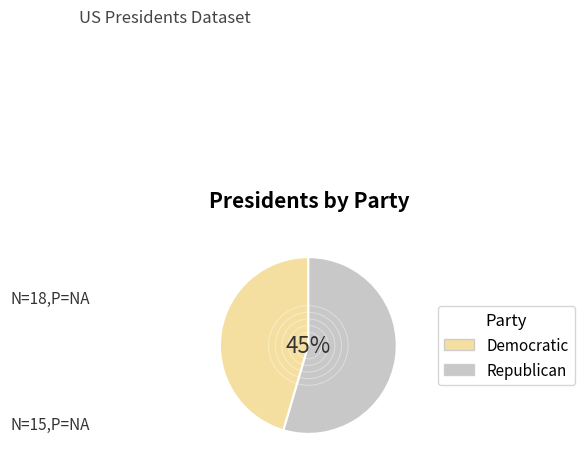

True or false: Nonpartisan accounts for 15% of the total.

False